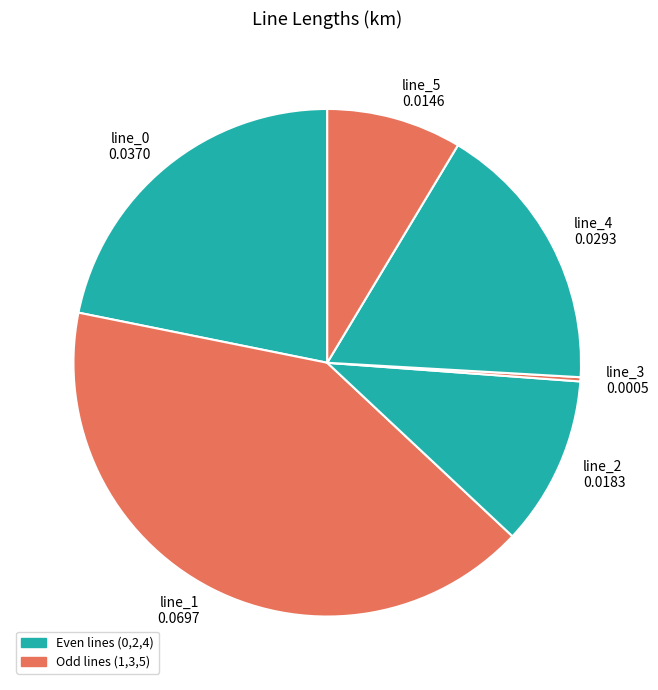

Is there a majority slice in this chart?

No